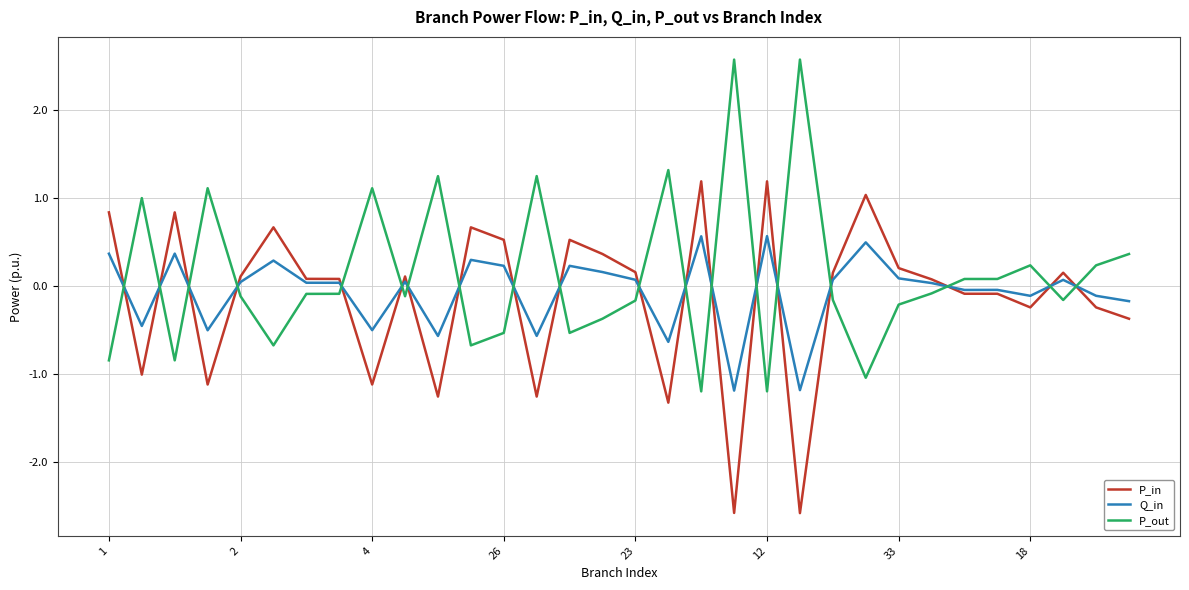

List the series in order of their peak value, lowest first.

Q_in, P_in, P_out